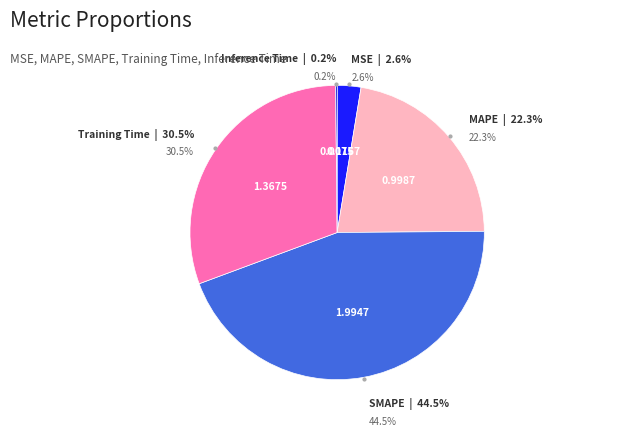

Is it true that Inference Time is 0% of the pie?

True